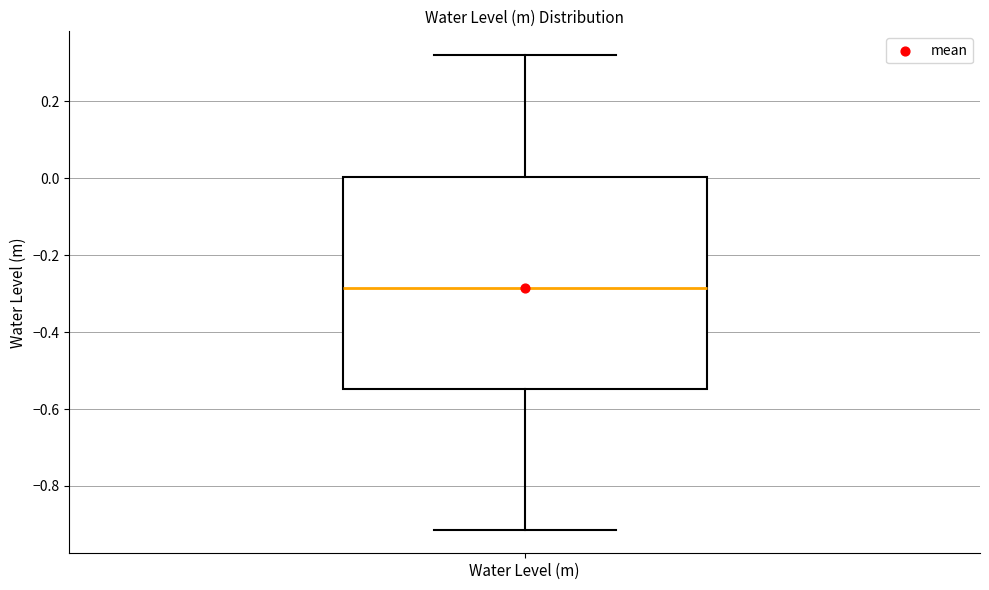

Transcribe this box plot: give where the median line is, the range the box spans, and where the two whiskers end, as read against the y-axis. The values are not printed on the chart, so give them approximately, as read against the axis.

median -0.28, box -0.54 to 0.00, whiskers -0.92 to 0.32